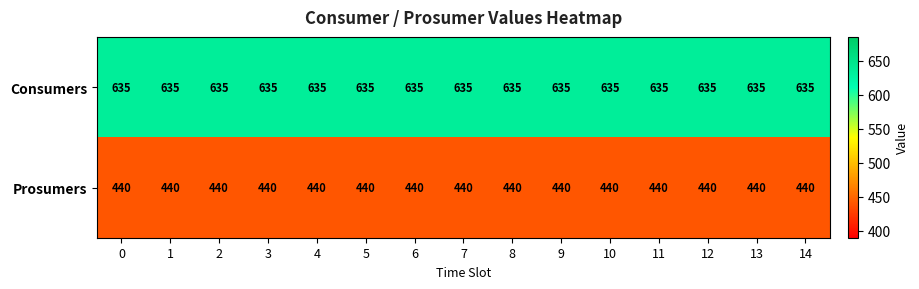

At 9, list the series in order from largest to smallest.

Consumers, Prosumers